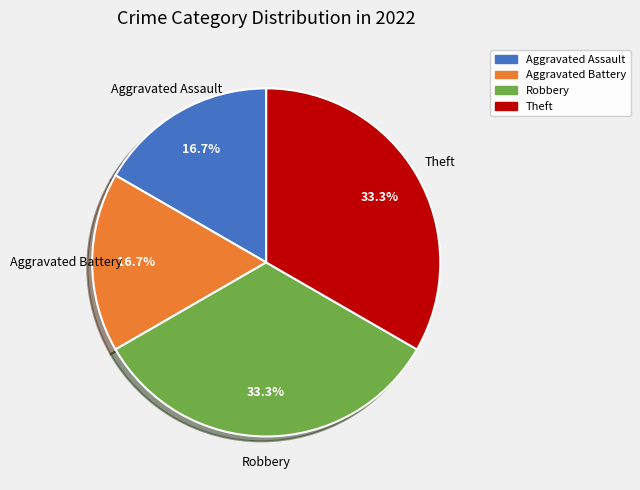

The Robbery slice represents 46% of the pie. True or false?

False